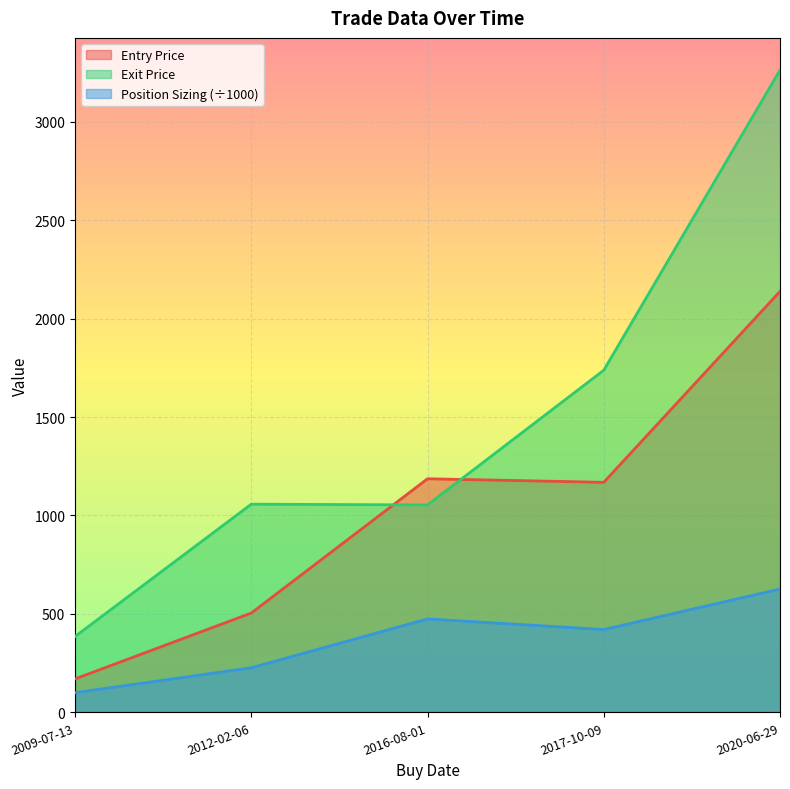

What is the difference between the Position Sizing values at 2017-10-09 and 2020-06-29?

205.8